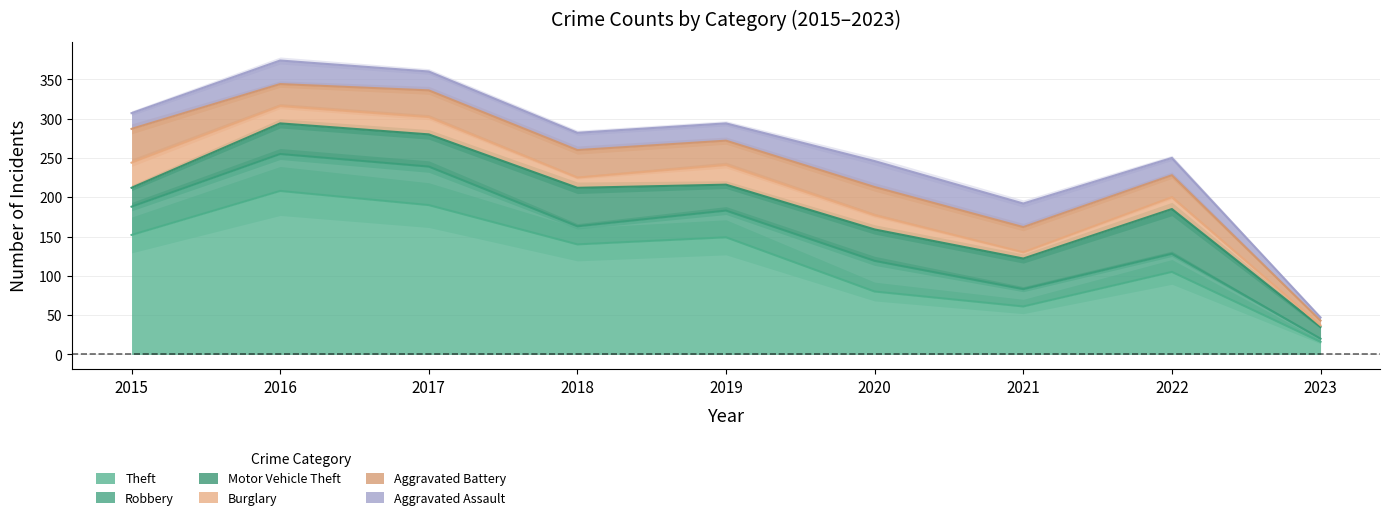

Reading left to right, what are all the values shown in this chart?

Theft: 152	208	190	140	149	80	61	105	16
Robbery: 36	47	49	23	34	39	22	23	4
Motor Vehicle Theft: 24	39	41	49	33	40	39	57	15
Burglary: 32	22	22	13	25	18	8	15	2
Aggravated Battery: 43	28	34	35	31	36	32	28	6
Aggravated Assault: 20	30	24	22	22	33	30	22	4